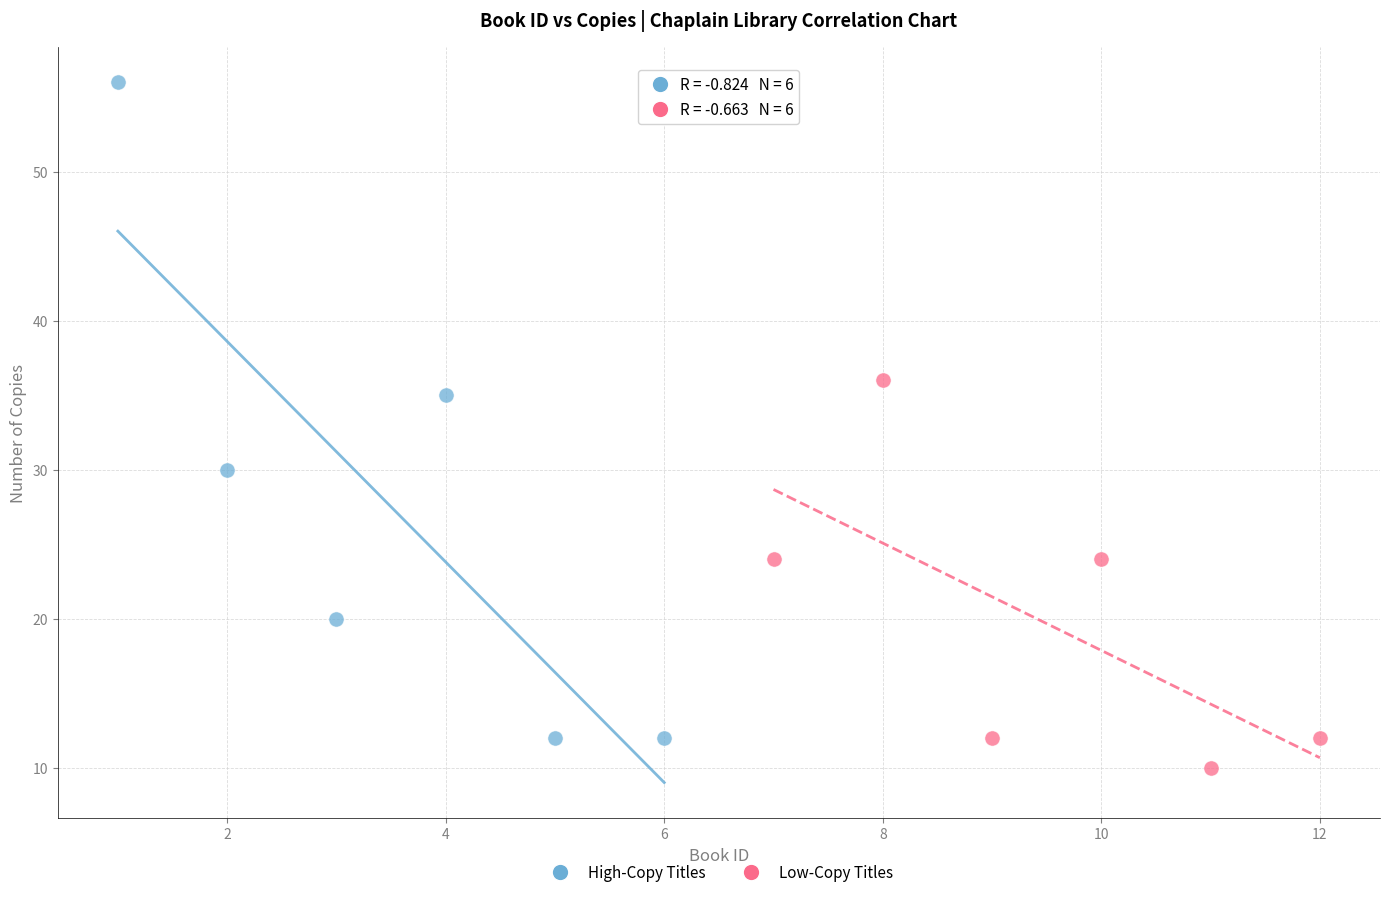

What are all the series names shown in the legend?

High-Copy Titles, Low-Copy Titles